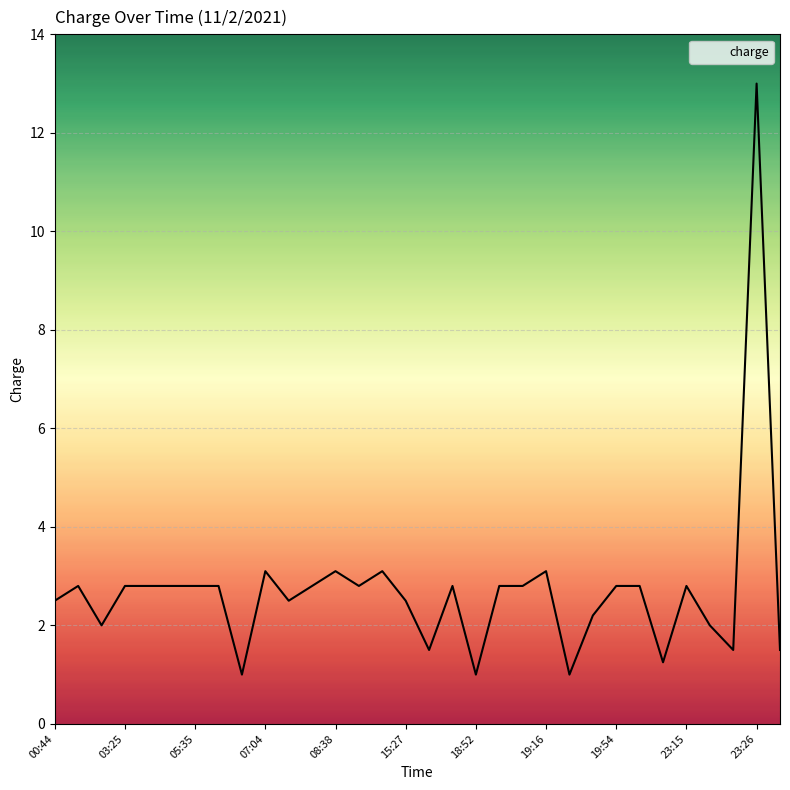

What is the difference between the maximum and minimum values?

12.0